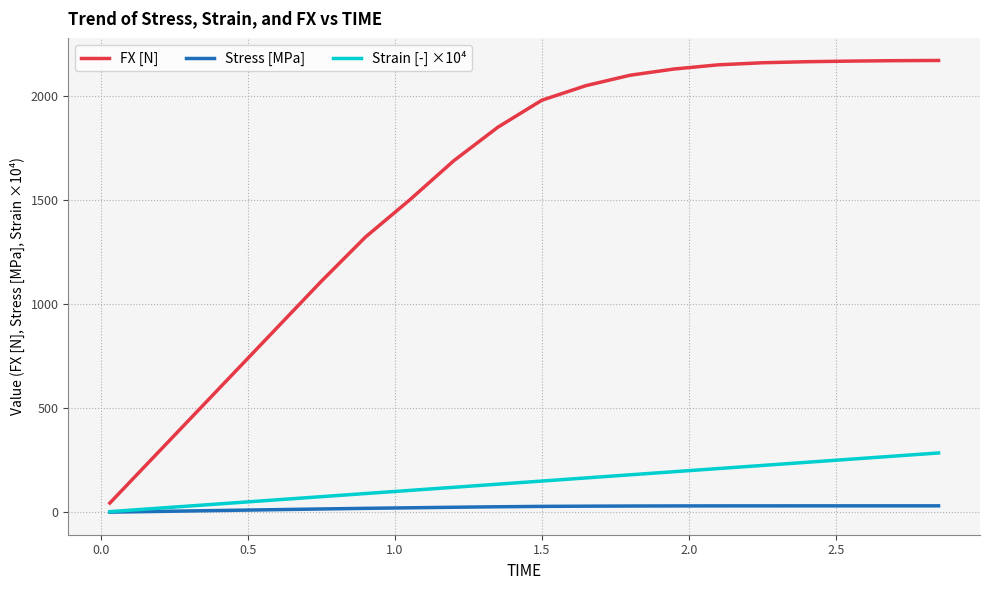

Which series has the largest total across all categories?

FX [N]